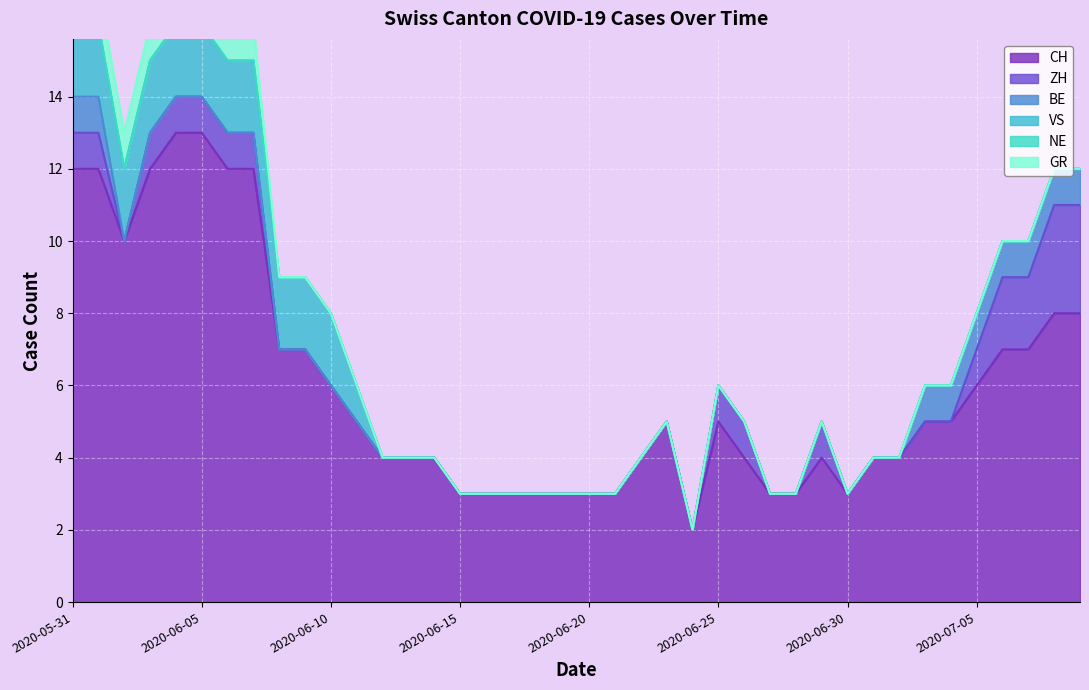

True or false: CH has a value of 3 at 2020-06-20.

True